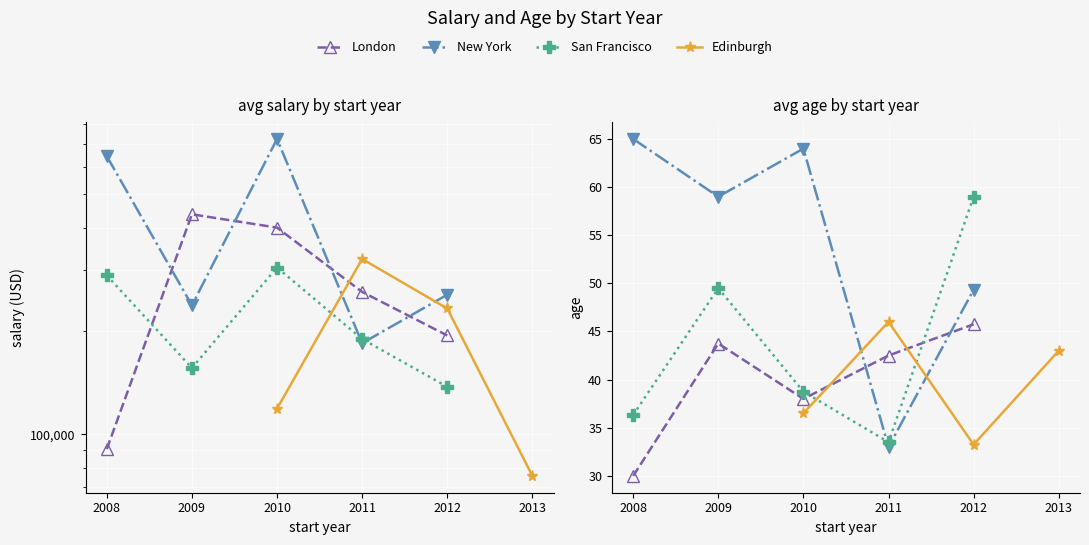

How many positive values does the New York series have?

5